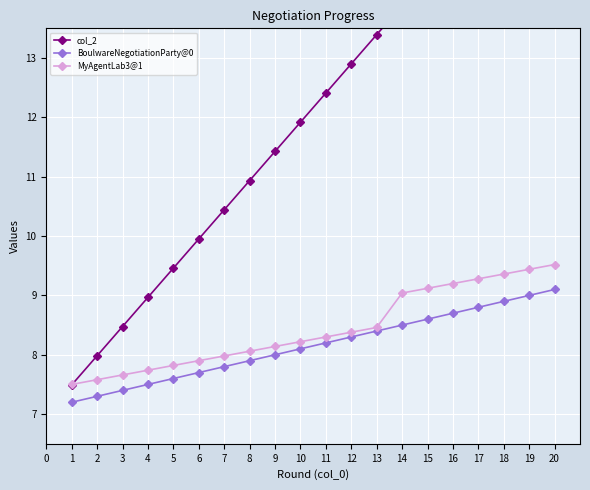

What value does the BoulwareNegotiationParty@0 series have at 16?

8.7